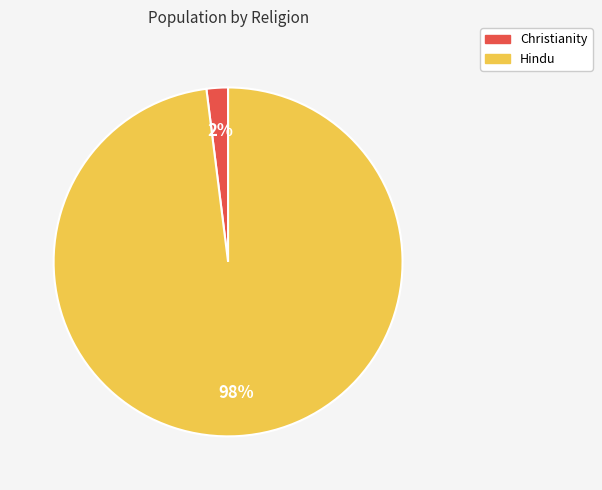

Is it true that Hindu is 98% of the pie?

True